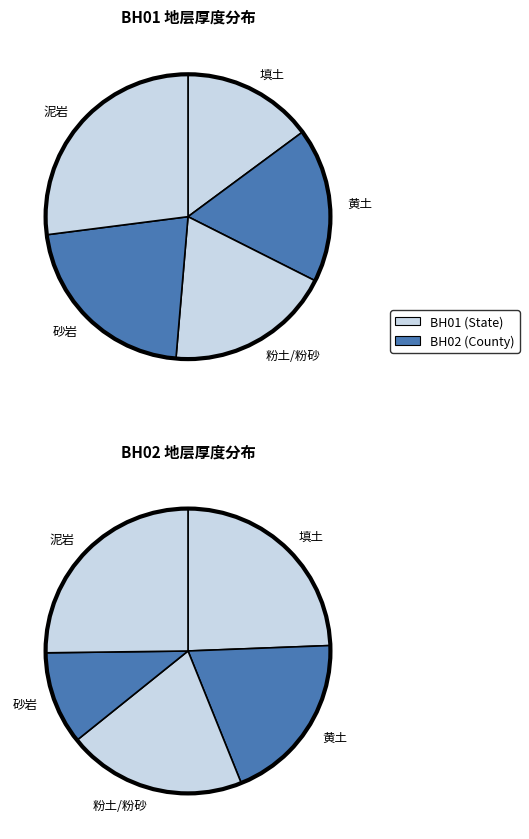

True or false: 粉土/粉砂 accounts for 10% of the total.

False